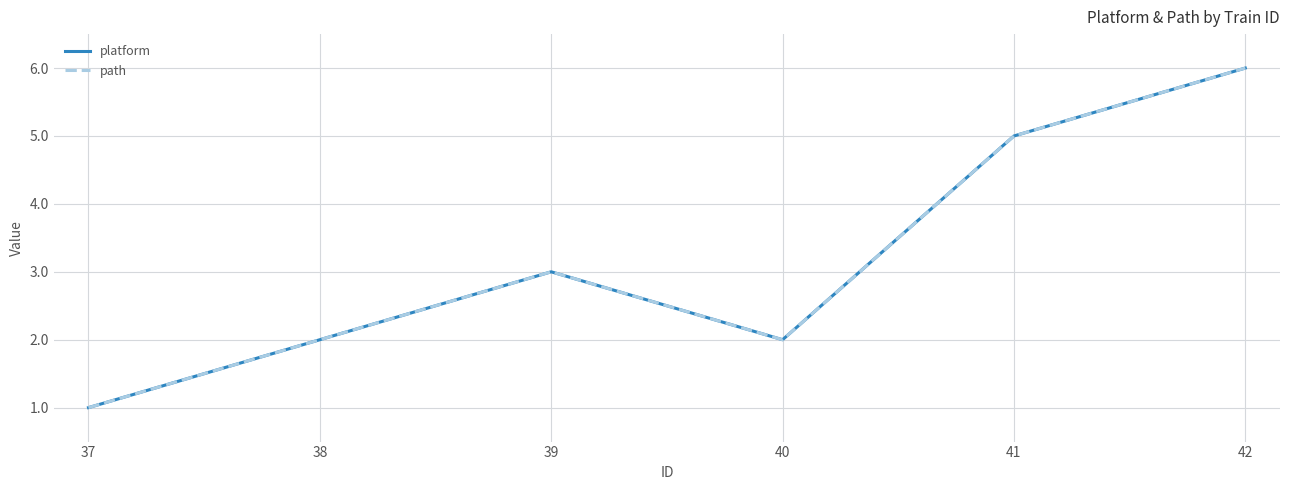

What is the sum of the platform values at 37 and 42?

7